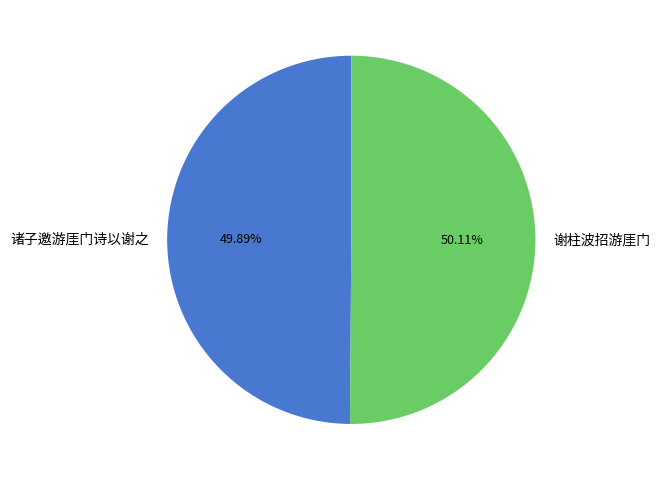

What percentage is the 诸子邀游厓门诗以谢之 slice, to the nearest percent?

50%